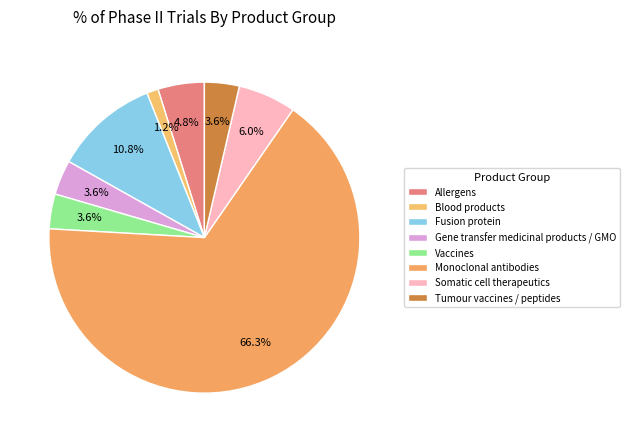

Count the number of slices in the pie.

8